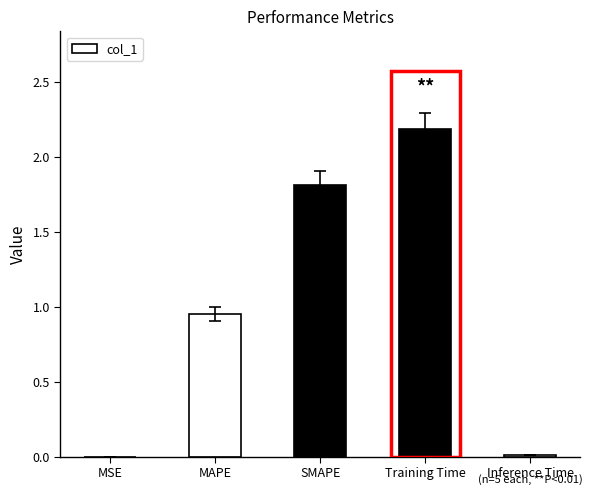

Between Training Time and MAPE, which is larger?

Training Time